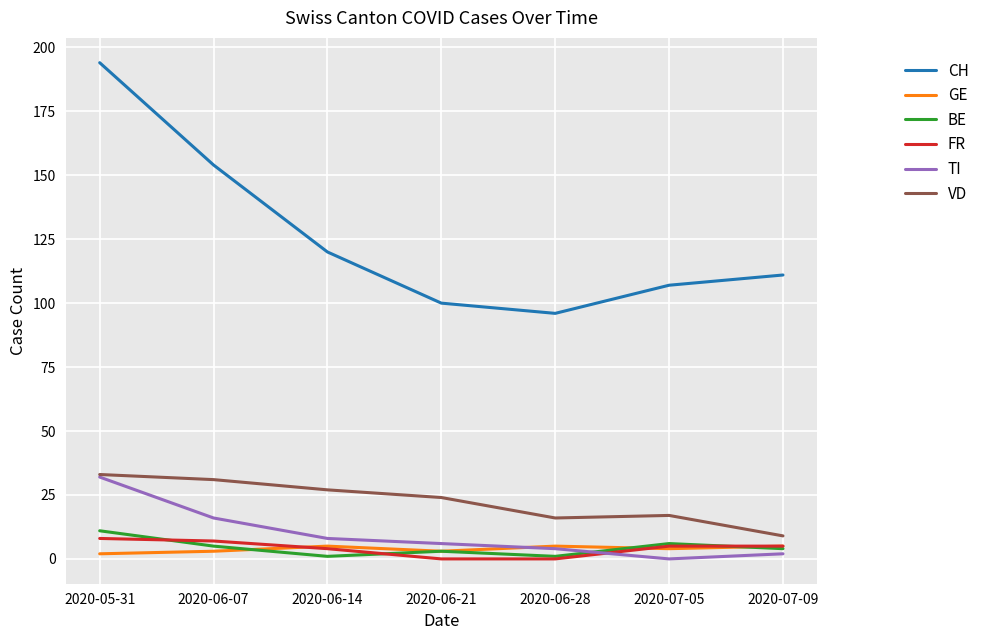

Which category has the highest value across all series?

2020-05-31